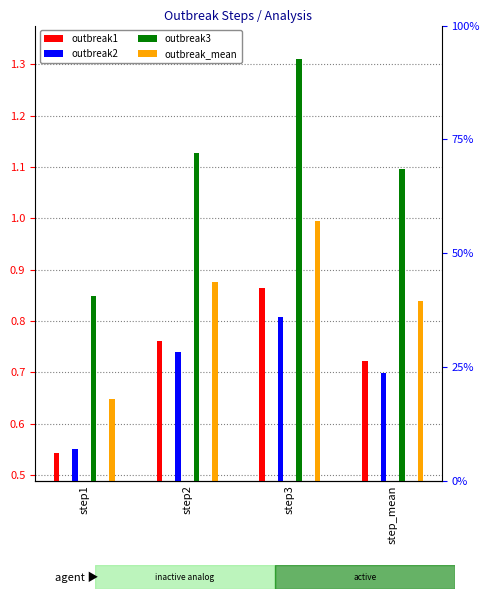

What position from the right is step_mean?

1